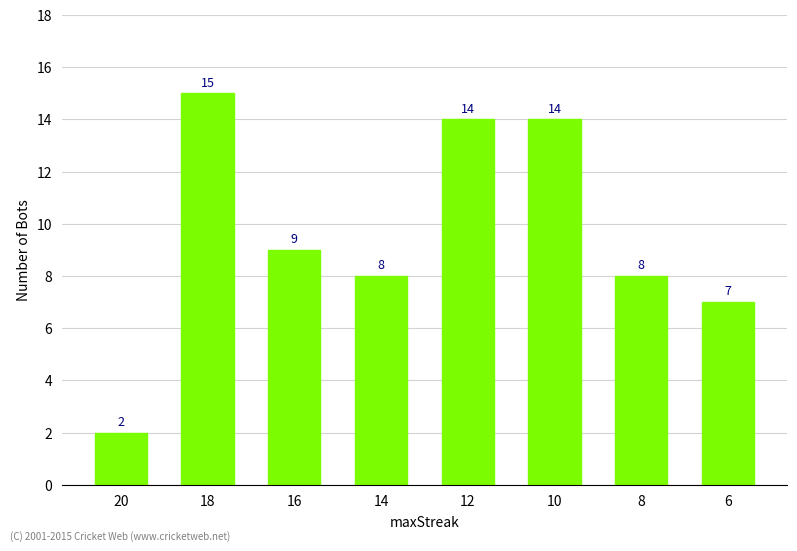

Which has a higher value, 16 or 20?

16